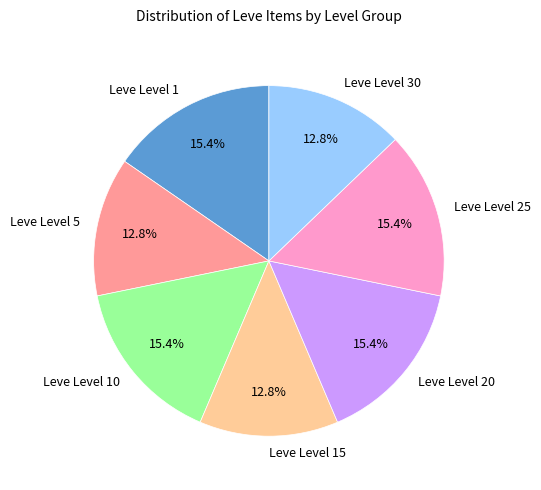

How many segments does this pie chart have?

7